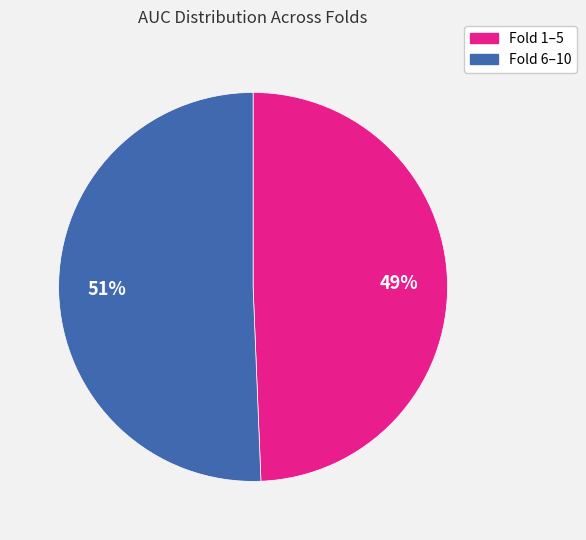

Is there a majority slice in this chart?

Yes